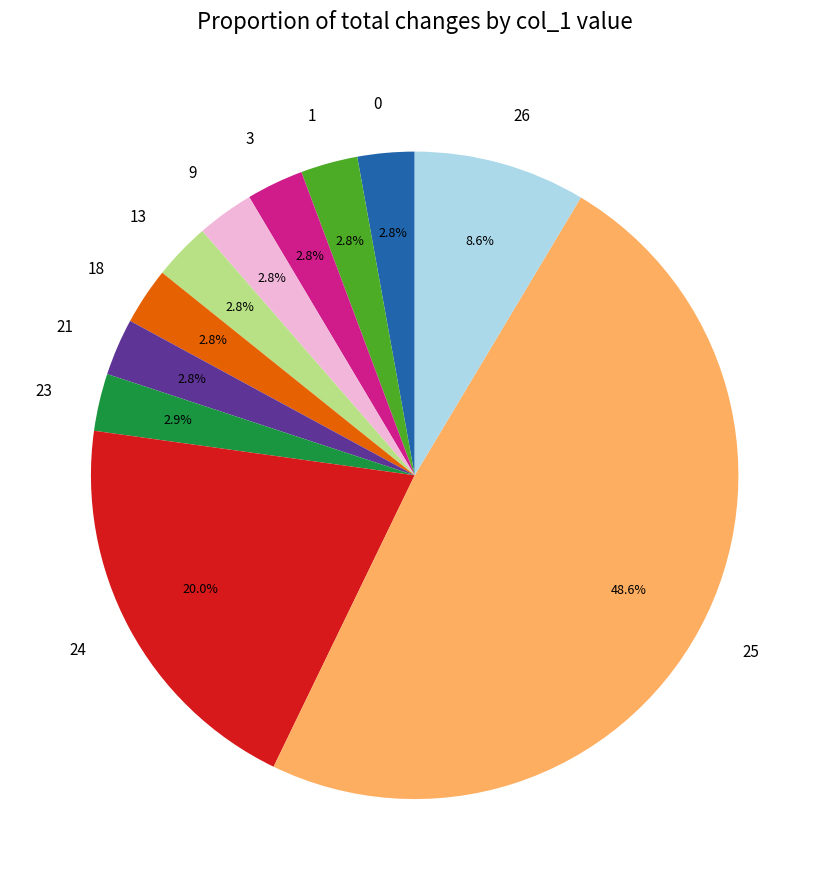

Approximately how many times larger is the value at 3 compared to 21?

1.0